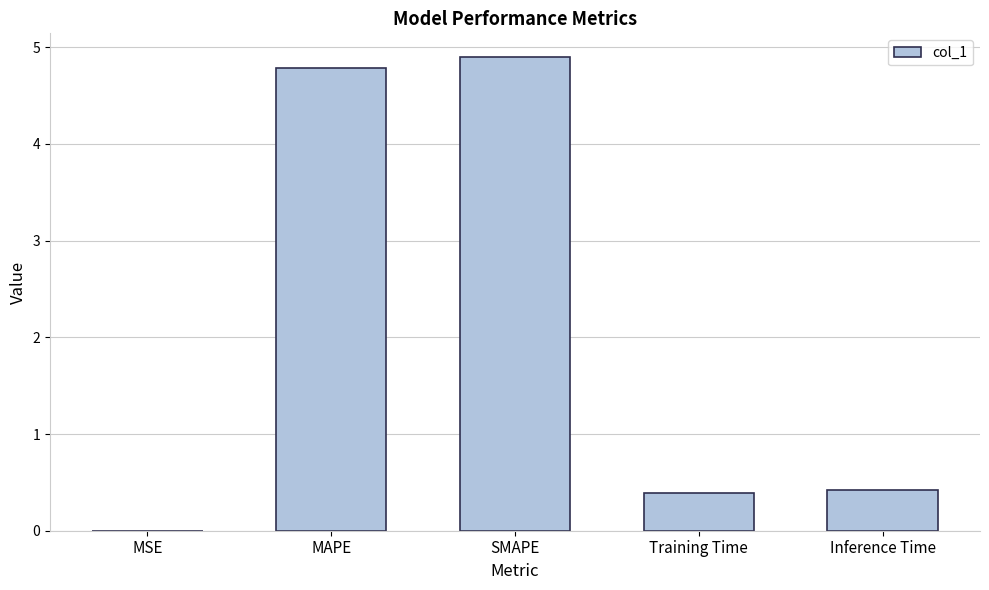

Which label corresponds to the largest value in the chart?

SMAPE